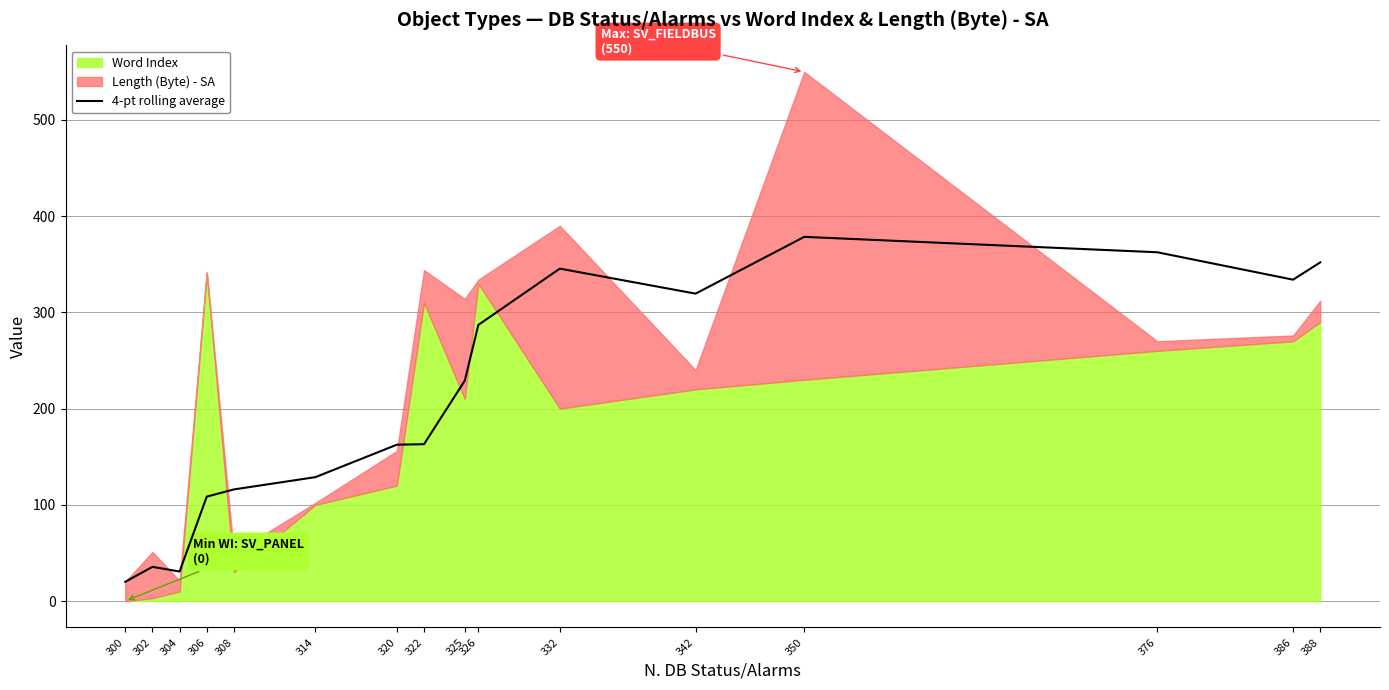

True or false: the data has more than 1 interior local peaks.

True